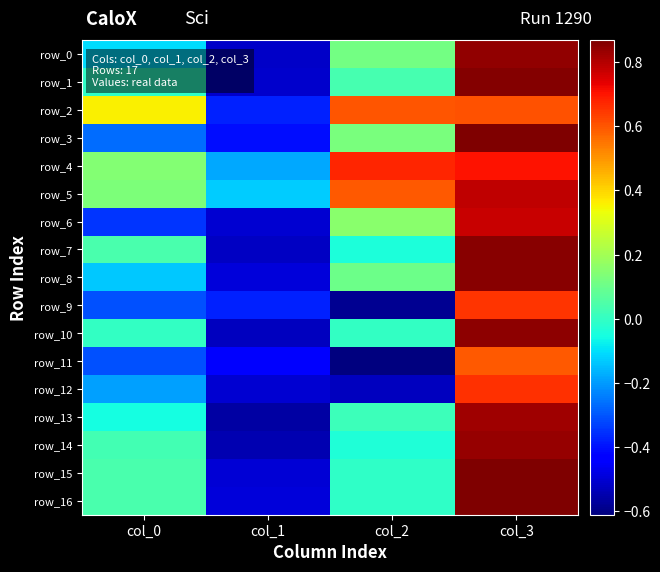

True or false: row_7 has a value of -0.5 at col_1.

True